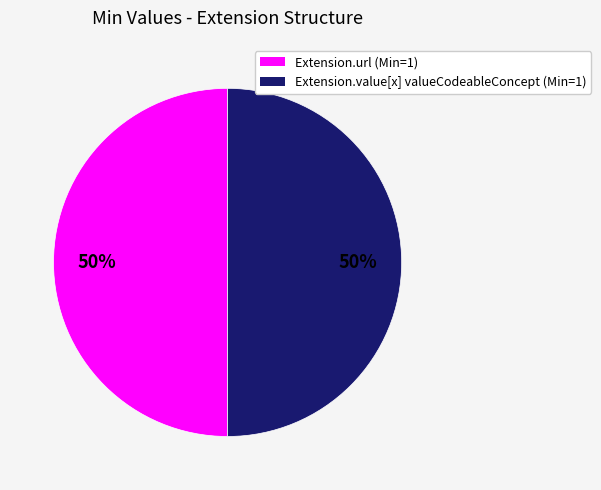

To the nearest percent, what is the average slice percentage?

50%